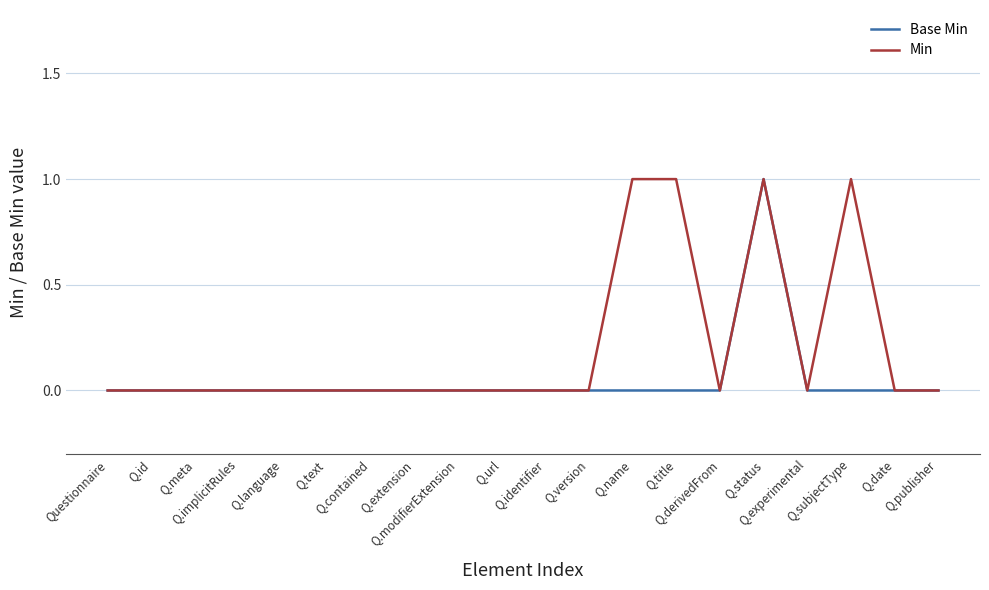

Which series has the largest total across all categories?

Min